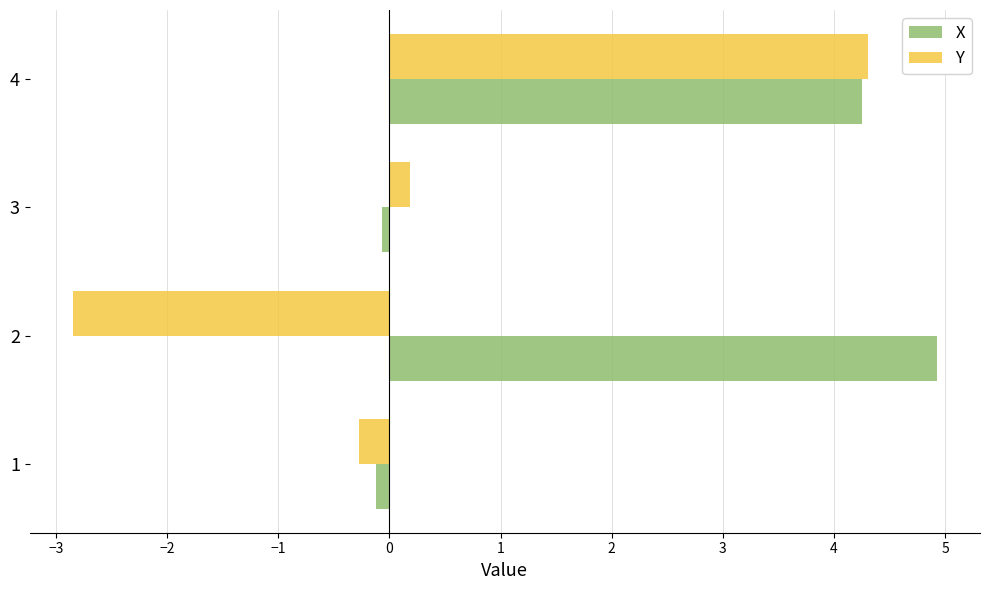

The Y series shows 2.5 at 4. True or false?

False